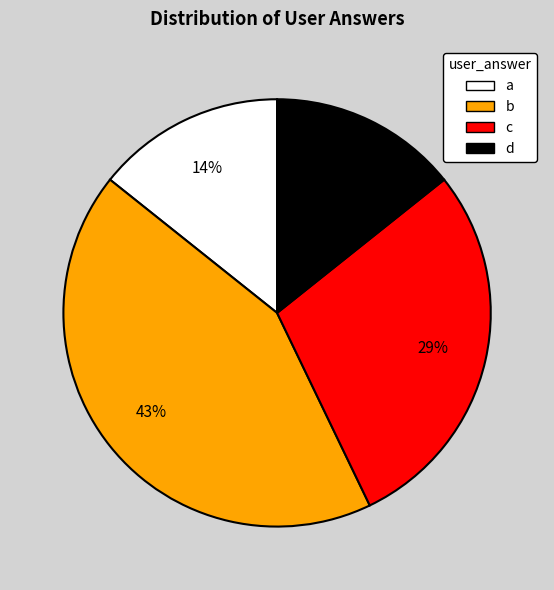

Count the number of slices in the pie.

4